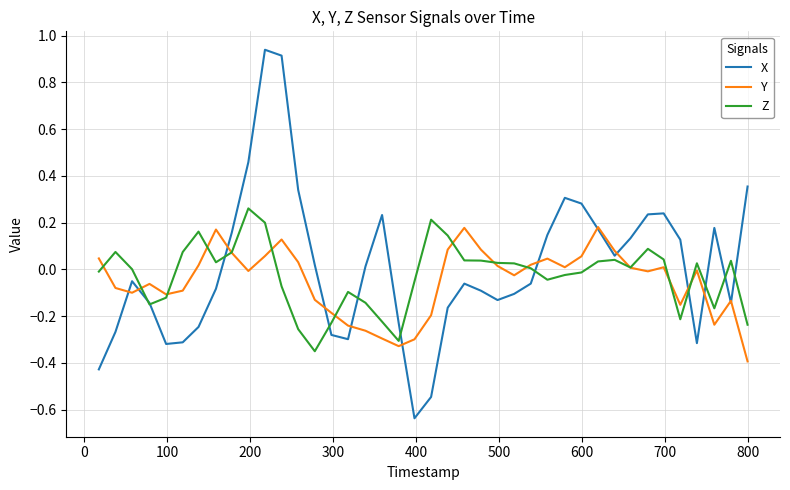

Which series ends up on top after the final intersection of X and Y?

X